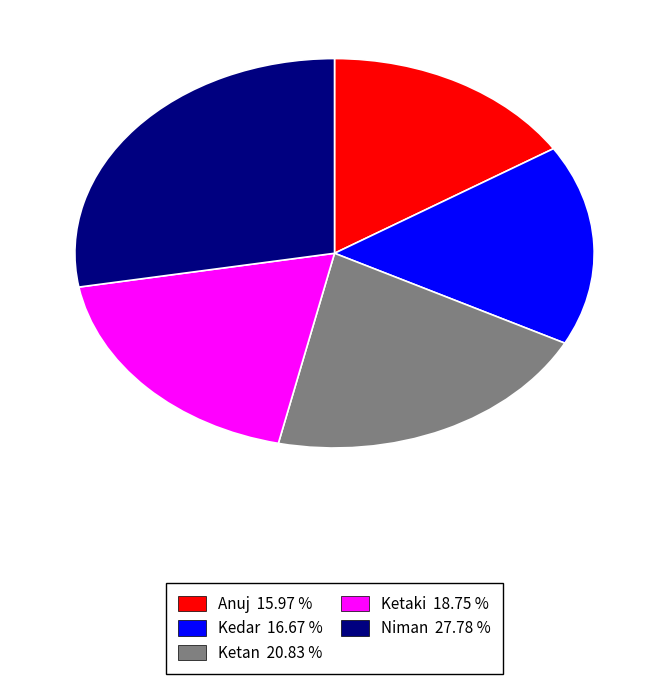

Rank the categories by value from lowest to highest.

Anuj, Kedar, Ketaki, Ketan, Niman